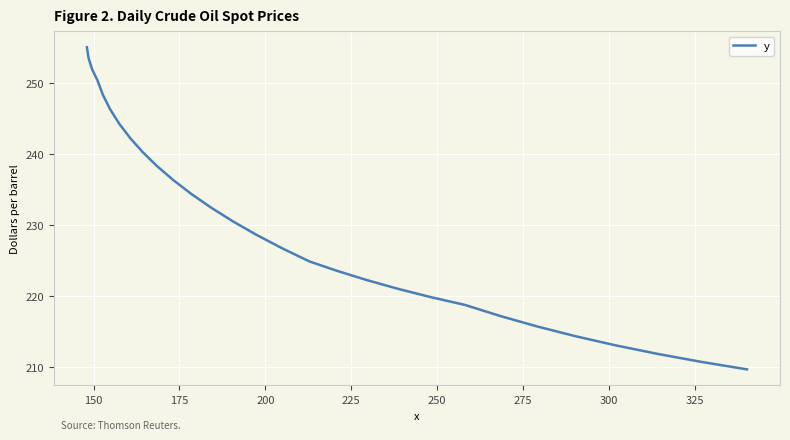

What is the difference between the maximum and minimum values?

45.4